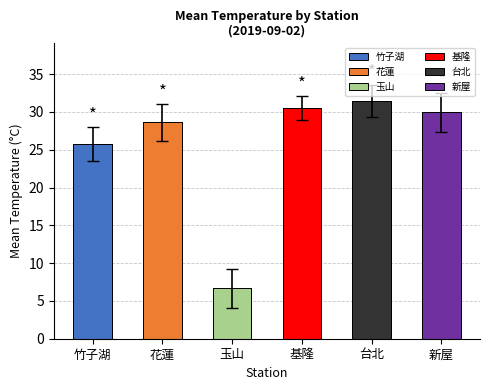

What is the difference between the second highest and minimum values in the 花蓮 series?

6.9